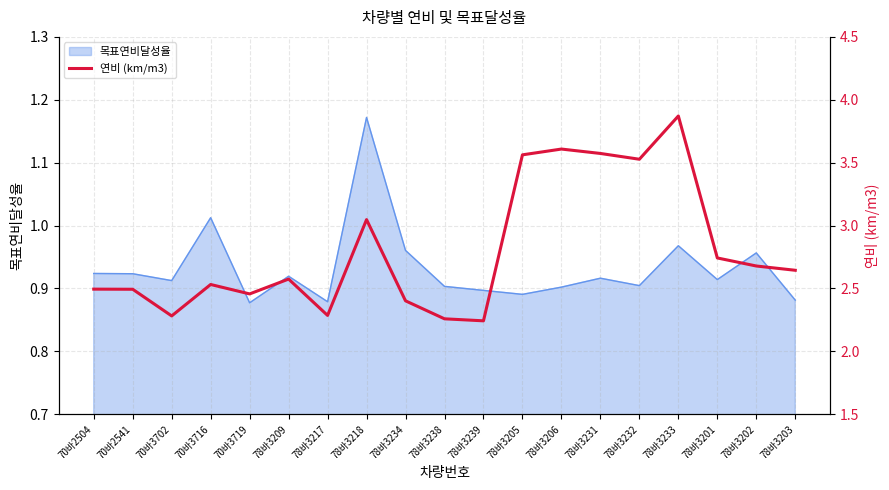

At which category does the data reach its first local peak?

70바3716